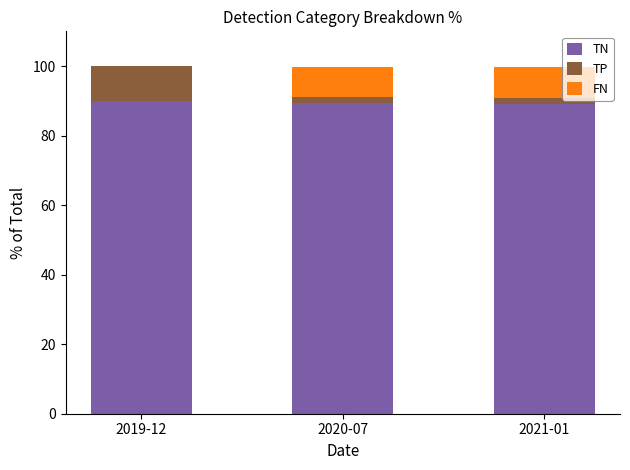

What is the highest value of the TN series?

89.9